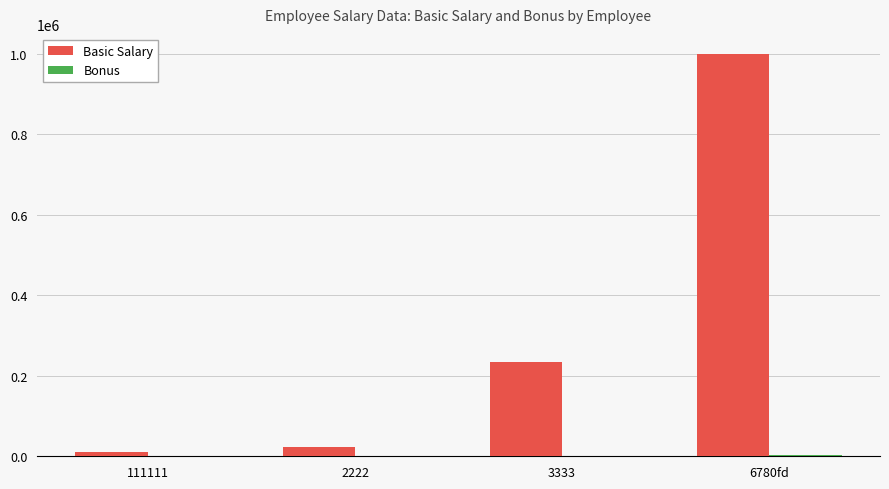

Which series has the largest total across all categories?

Basic Salary